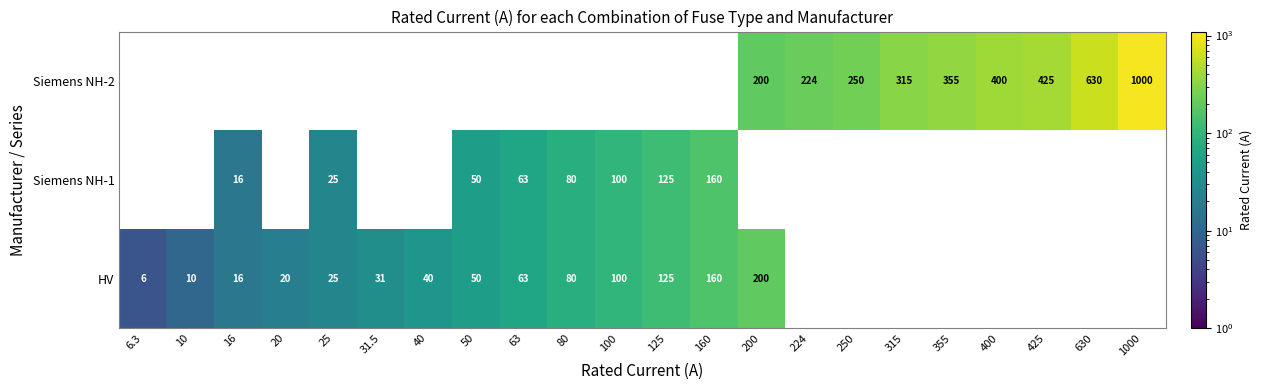

Count the number of categories in the chart.

22